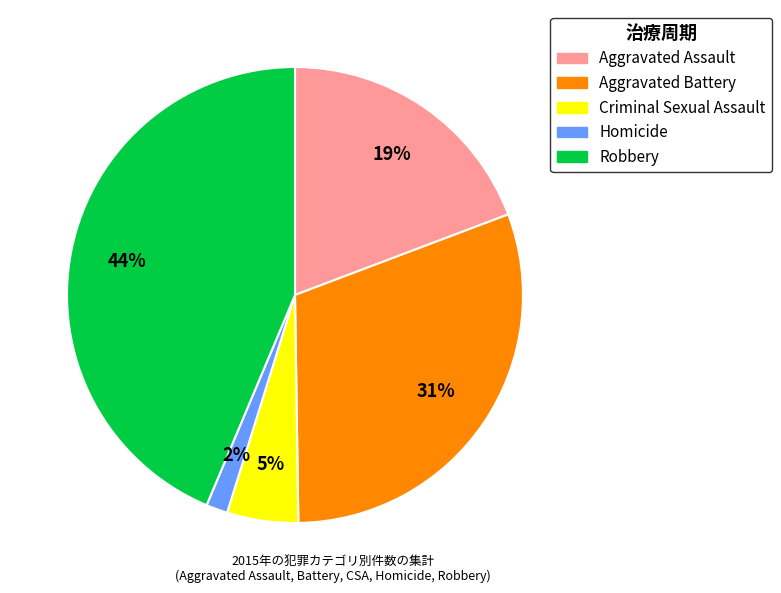

Is Criminal Sexual Assault the majority of the pie?

No